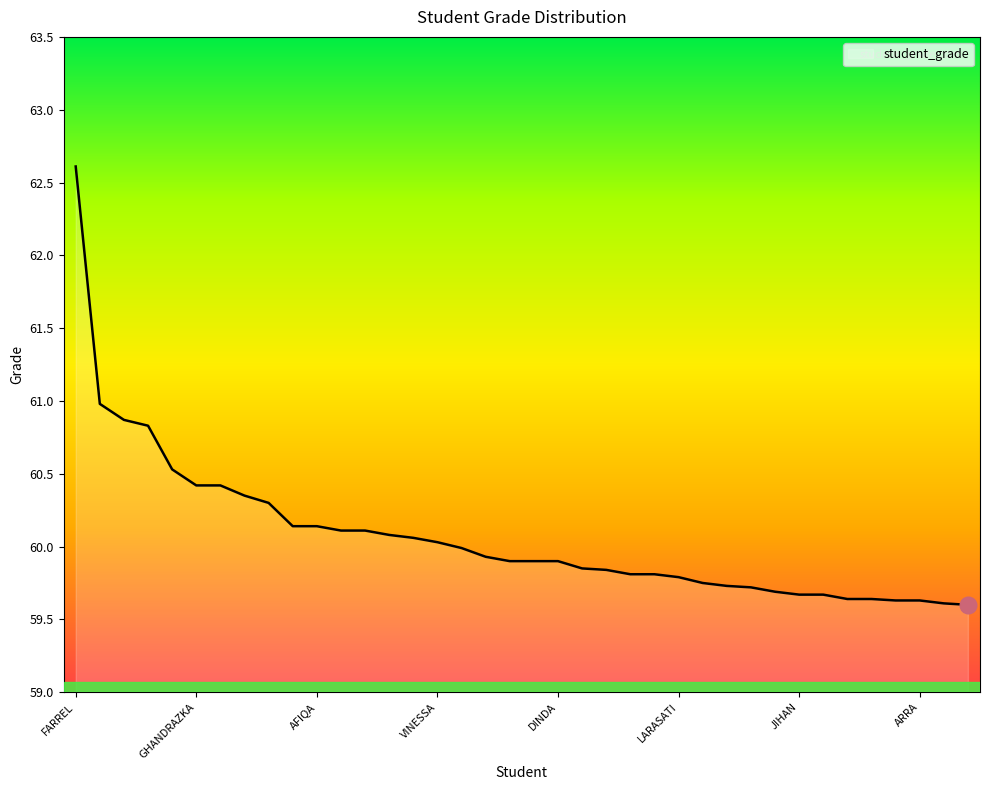

What is the difference between the maximum and minimum values?

3.0